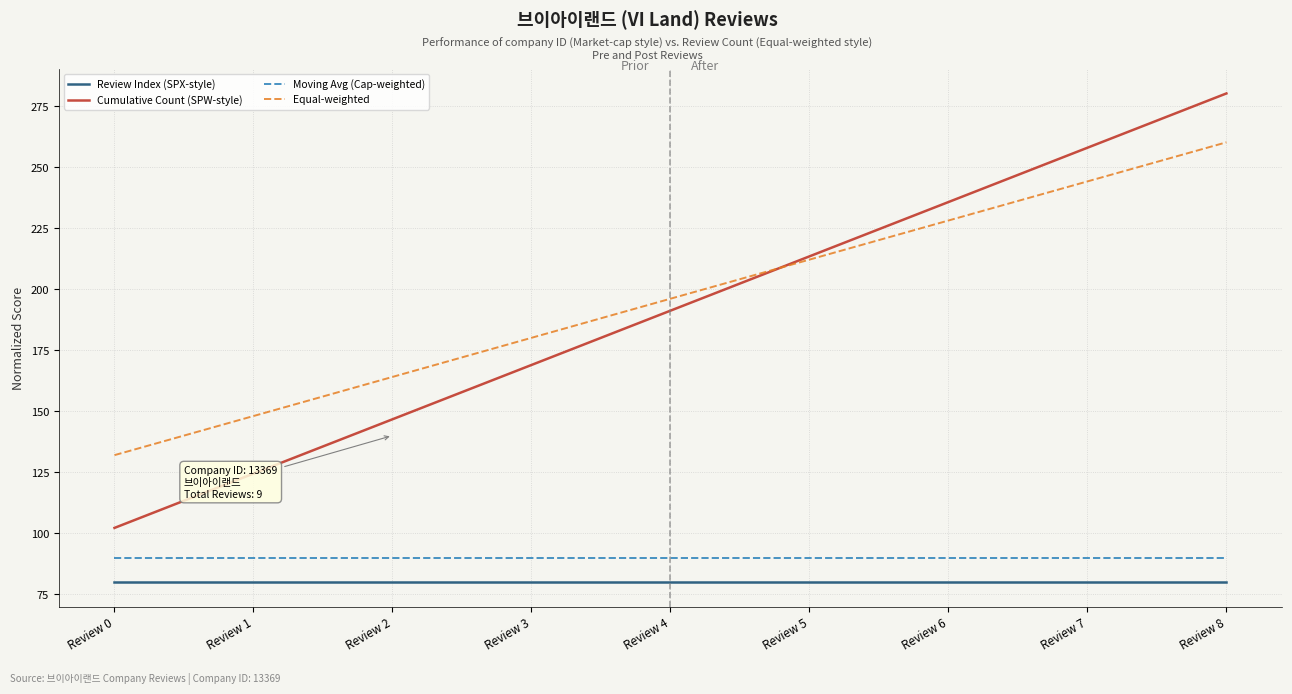

Is it true that Cumulative Count (SPW-style) equals 300.5 at Review 5?

False